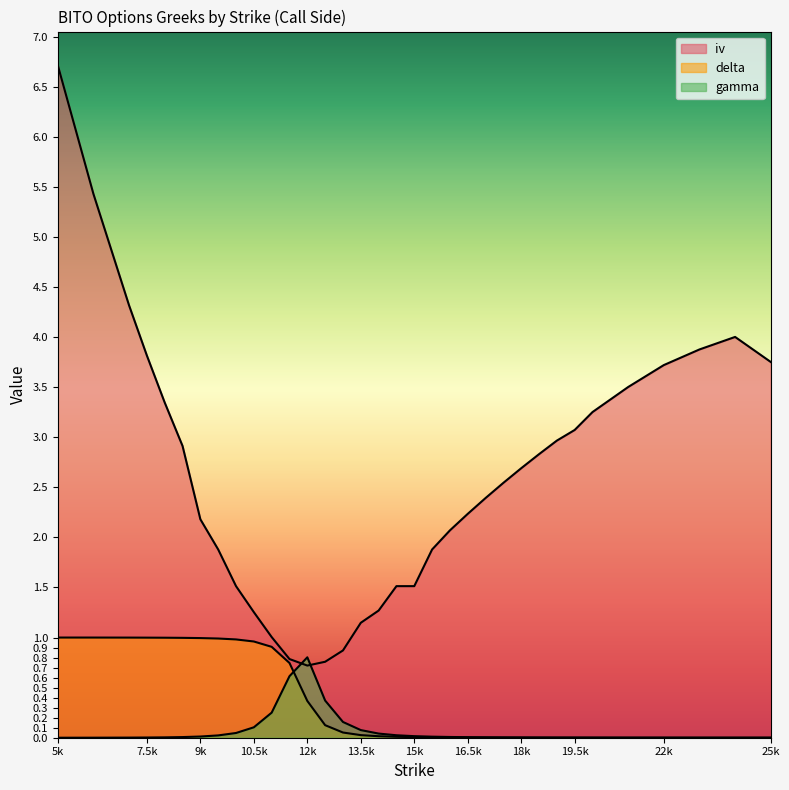

Between 8.5 and 15.5, which series saw the biggest shift?

iv